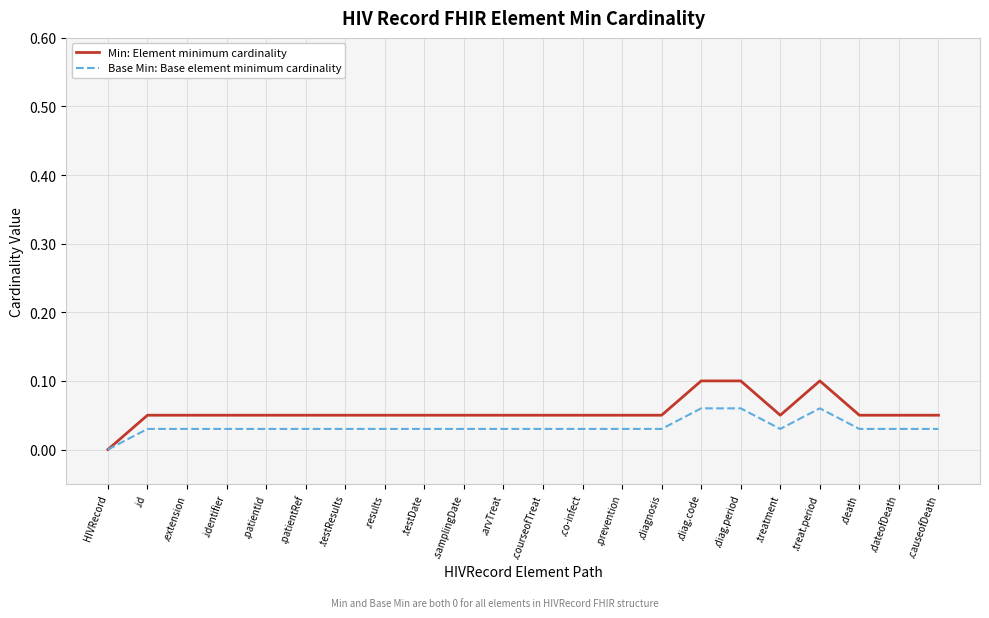

Is the value of Base Min: Base element minimum cardinality at .id greater than the value of Min: Element minimum cardinality at .co-infect?

No